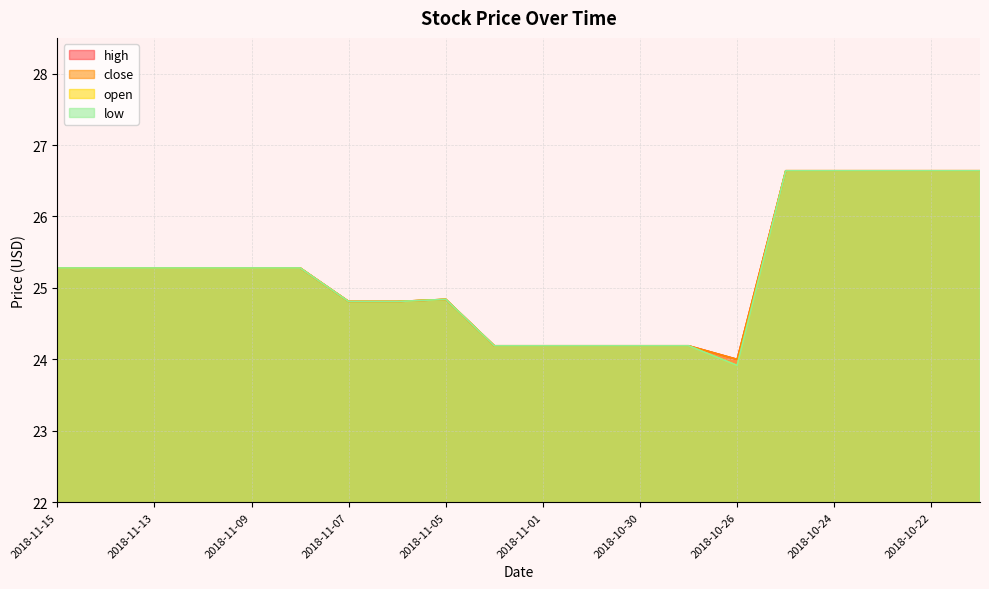

How many lines are shown in the chart?

4